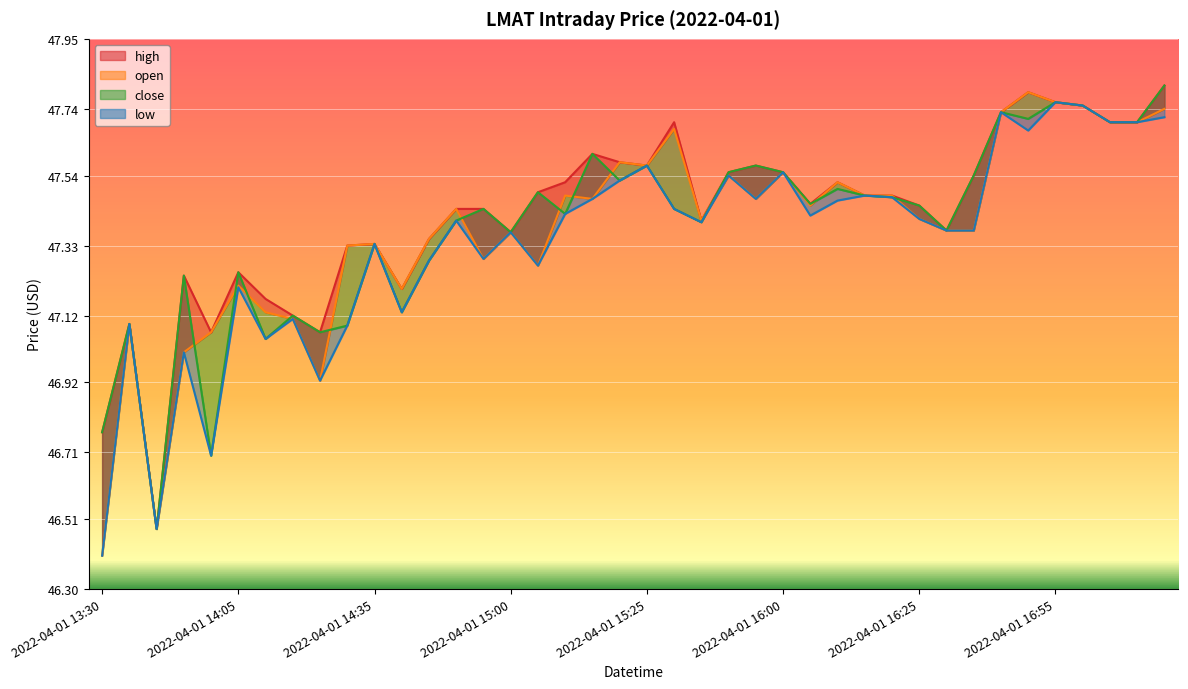

Reading left to right, transcribe all the data shown in this chart.

high: 2022-04-01 13:30=46.8	2022-04-01 13:45=47.1	2022-04-01 13:50=46.5	2022-04-01 13:55=47.2	2022-04-01 14:00=47.1	2022-04-01 14:05=47.2	2022-04-01 14:15=47.2	2022-04-01 14:20=47.1	2022-04-01 14:25=47.1	2022-04-01 14:30=47.3	2022-04-01 14:35=47.3	2022-04-01 14:40=47.2	2022-04-01 14:45=47.4	2022-04-01 14:50=47.4	2022-04-01 14:55=47.4	2022-04-01 15:00=47.4	2022-04-01 15:05=47.5	2022-04-01 15:10=47.5	2022-04-01 15:15=47.6	2022-04-01 15:20=47.6	2022-04-01 15:25=47.6	2022-04-01 15:35=47.7	2022-04-01 15:40=47.4	2022-04-01 15:50=47.5	2022-04-01 15:55=47.6	2022-04-01 16:00=47.5	2022-04-01 16:05=47.5	2022-04-01 16:10=47.5	2022-04-01 16:15=47.5	2022-04-01 16:20=47.5	2022-04-01 16:25=47.5	2022-04-01 16:30=47.4	2022-04-01 16:40=47.5	2022-04-01 16:45=47.7	2022-04-01 16:50=47.8	2022-04-01 16:55=47.8	2022-04-01 17:00=47.8	2022-04-01 17:05=47.7	2022-04-01 17:10=47.7	2022-04-01 17:15=47.8
open: 2022-04-01 13:30=46.4	2022-04-01 13:45=47.1	2022-04-01 13:50=46.5	2022-04-01 13:55=47.0	2022-04-01 14:00=47.1	2022-04-01 14:05=47.2	2022-04-01 14:15=47.1	2022-04-01 14:20=47.1	2022-04-01 14:25=46.9	2022-04-01 14:30=47.3	2022-04-01 14:35=47.3	2022-04-01 14:40=47.2	2022-04-01 14:45=47.4	2022-04-01 14:50=47.4	2022-04-01 14:55=47.3	2022-04-01 15:00=47.4	2022-04-01 15:05=47.3	2022-04-01 15:10=47.5	2022-04-01 15:15=47.5	2022-04-01 15:20=47.6	2022-04-01 15:25=47.6	2022-04-01 15:35=47.7	2022-04-01 15:40=47.4	2022-04-01 15:50=47.5	2022-04-01 15:55=47.5	2022-04-01 16:00=47.5	2022-04-01 16:05=47.5	2022-04-01 16:10=47.5	2022-04-01 16:15=47.5	2022-04-01 16:20=47.5	2022-04-01 16:25=47.4	2022-04-01 16:30=47.4	2022-04-01 16:40=47.4	2022-04-01 16:45=47.7	2022-04-01 16:50=47.8	2022-04-01 16:55=47.8	2022-04-01 17:00=47.8	2022-04-01 17:05=47.7	2022-04-01 17:10=47.7	2022-04-01 17:15=47.7
close: 2022-04-01 13:30=46.8	2022-04-01 13:45=47.1	2022-04-01 13:50=46.5	2022-04-01 13:55=47.2	2022-04-01 14:00=46.7	2022-04-01 14:05=47.2	2022-04-01 14:15=47.0	2022-04-01 14:20=47.1	2022-04-01 14:25=47.1	2022-04-01 14:30=47.1	2022-04-01 14:35=47.3	2022-04-01 14:40=47.1	2022-04-01 14:45=47.3	2022-04-01 14:50=47.4	2022-04-01 14:55=47.4	2022-04-01 15:00=47.4	2022-04-01 15:05=47.5	2022-04-01 15:10=47.4	2022-04-01 15:15=47.6	2022-04-01 15:20=47.5	2022-04-01 15:25=47.6	2022-04-01 15:35=47.4	2022-04-01 15:40=47.4	2022-04-01 15:50=47.5	2022-04-01 15:55=47.6	2022-04-01 16:00=47.5	2022-04-01 16:05=47.5	2022-04-01 16:10=47.5	2022-04-01 16:15=47.5	2022-04-01 16:20=47.5	2022-04-01 16:25=47.5	2022-04-01 16:30=47.4	2022-04-01 16:40=47.5	2022-04-01 16:45=47.7	2022-04-01 16:50=47.7	2022-04-01 16:55=47.8	2022-04-01 17:00=47.8	2022-04-01 17:05=47.7	2022-04-01 17:10=47.7	2022-04-01 17:15=47.8
low: 2022-04-01 13:30=46.4	2022-04-01 13:45=47.1	2022-04-01 13:50=46.5	2022-04-01 13:55=47.0	2022-04-01 14:00=46.7	2022-04-01 14:05=47.2	2022-04-01 14:15=47.0	2022-04-01 14:20=47.1	2022-04-01 14:25=46.9	2022-04-01 14:30=47.1	2022-04-01 14:35=47.3	2022-04-01 14:40=47.1	2022-04-01 14:45=47.3	2022-04-01 14:50=47.4	2022-04-01 14:55=47.3	2022-04-01 15:00=47.4	2022-04-01 15:05=47.3	2022-04-01 15:10=47.4	2022-04-01 15:15=47.5	2022-04-01 15:20=47.5	2022-04-01 15:25=47.6	2022-04-01 15:35=47.4	2022-04-01 15:40=47.4	2022-04-01 15:50=47.5	2022-04-01 15:55=47.5	2022-04-01 16:00=47.5	2022-04-01 16:05=47.4	2022-04-01 16:10=47.5	2022-04-01 16:15=47.5	2022-04-01 16:20=47.5	2022-04-01 16:25=47.4	2022-04-01 16:30=47.4	2022-04-01 16:40=47.4	2022-04-01 16:45=47.7	2022-04-01 16:50=47.7	2022-04-01 16:55=47.8	2022-04-01 17:00=47.8	2022-04-01 17:05=47.7	2022-04-01 17:10=47.7	2022-04-01 17:15=47.7